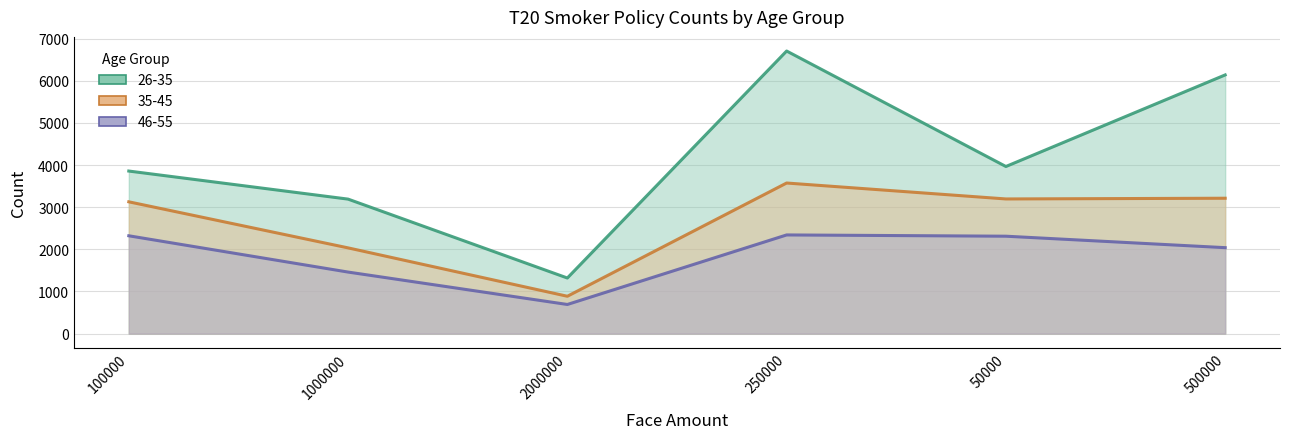

Which series has the largest total across all categories?

26-35